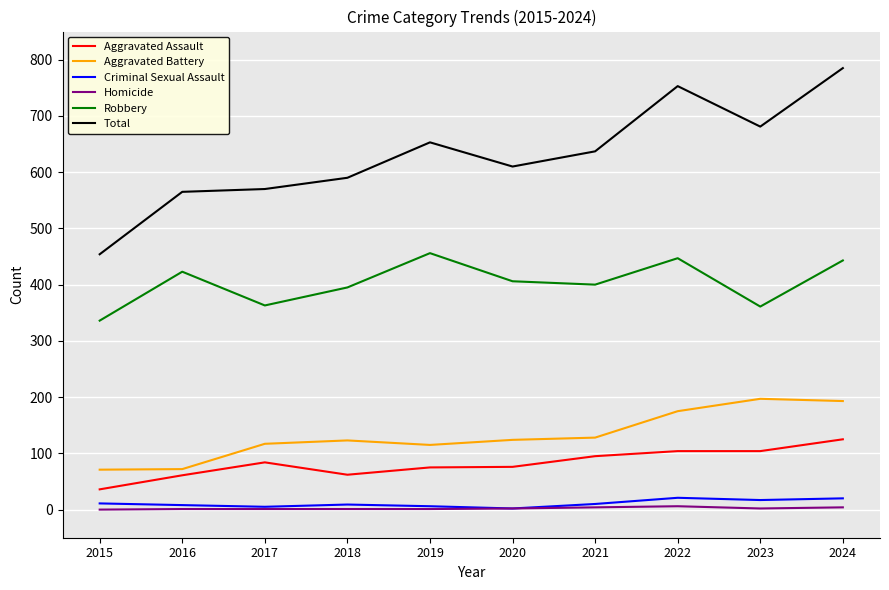

What is the difference between the maximum and minimum values in the Homicide series?

6